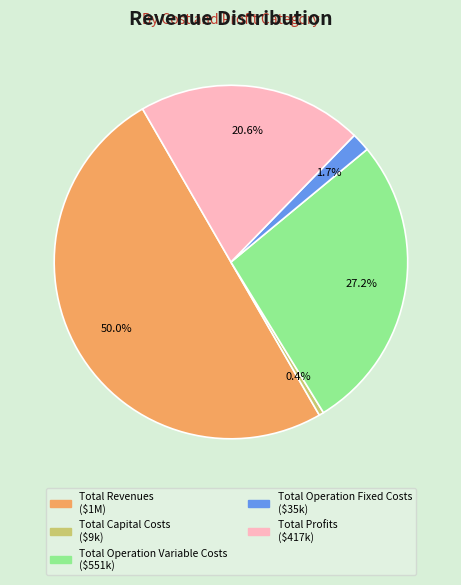

How many slices are in this pie chart?

5